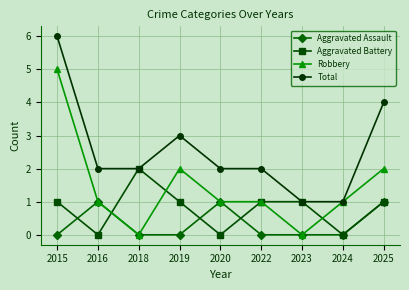

Reading left to right, extract all data points from this chart.

Aggravated Assault: 2015=0	2016=1	2018=0	2019=0	2020=1	2022=0	2023=0	2024=0	2025=1
Aggravated Battery: 2015=1	2016=0	2018=2	2019=1	2020=0	2022=1	2023=1	2024=0	2025=1
Robbery: 2015=5	2016=1	2018=0	2019=2	2020=1	2022=1	2023=0	2024=1	2025=2
Total: 2015=6	2016=2	2018=2	2019=3	2020=2	2022=2	2023=1	2024=1	2025=4